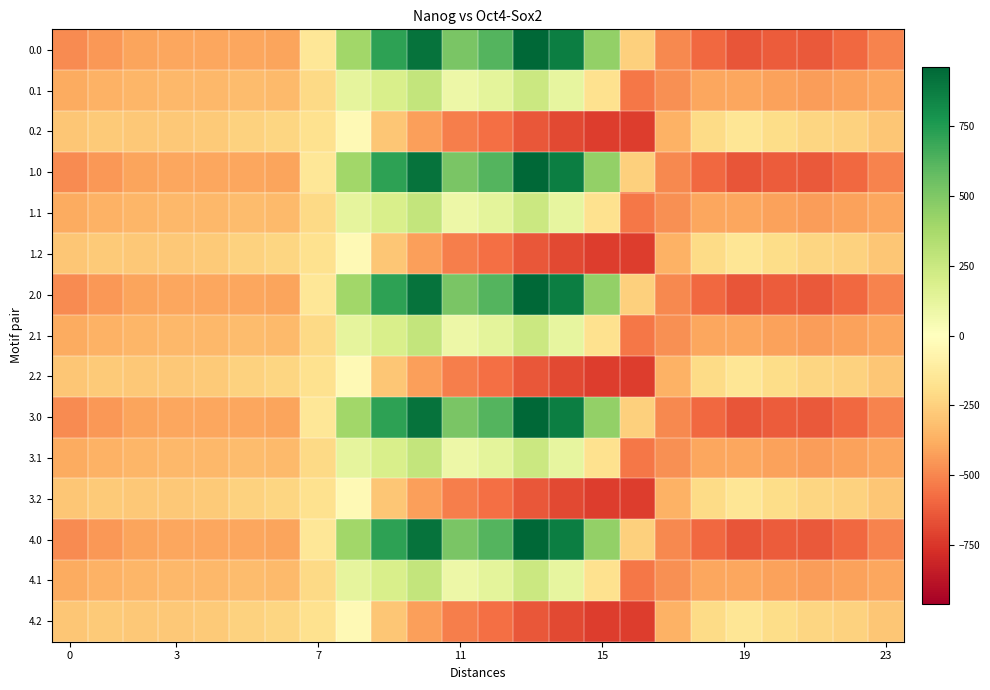

At which category is the sum across all series the highest?

10